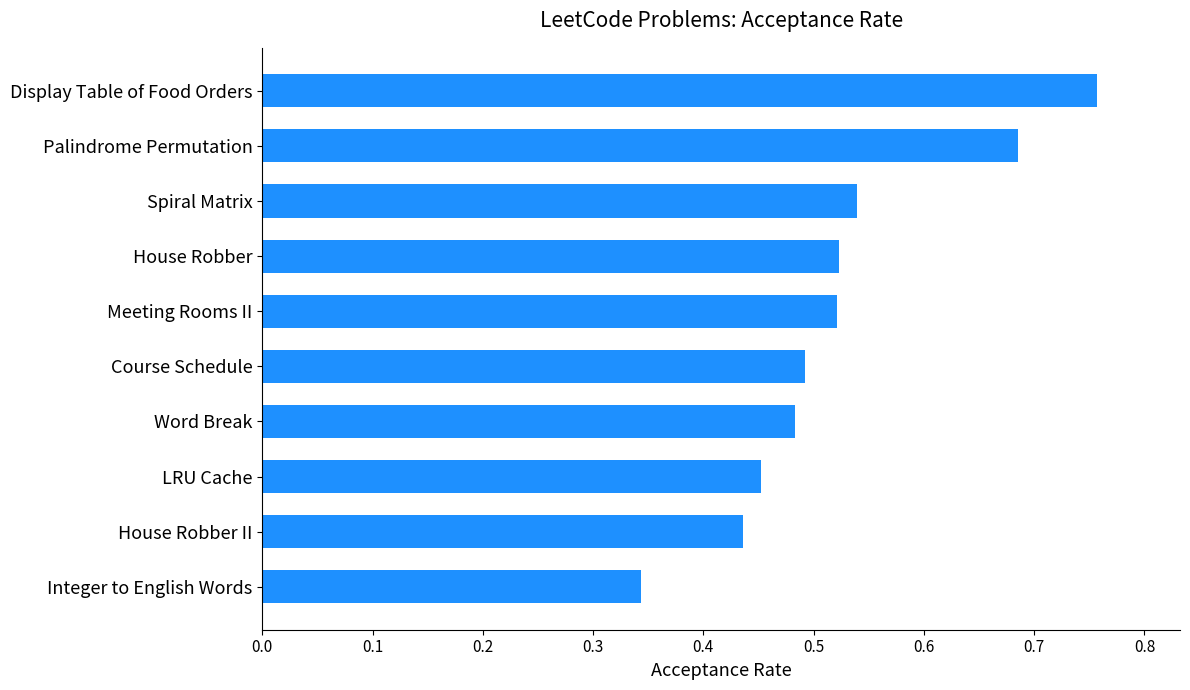

Between Display Table of Food Orders and Course Schedule, which is larger?

Display Table of Food Orders